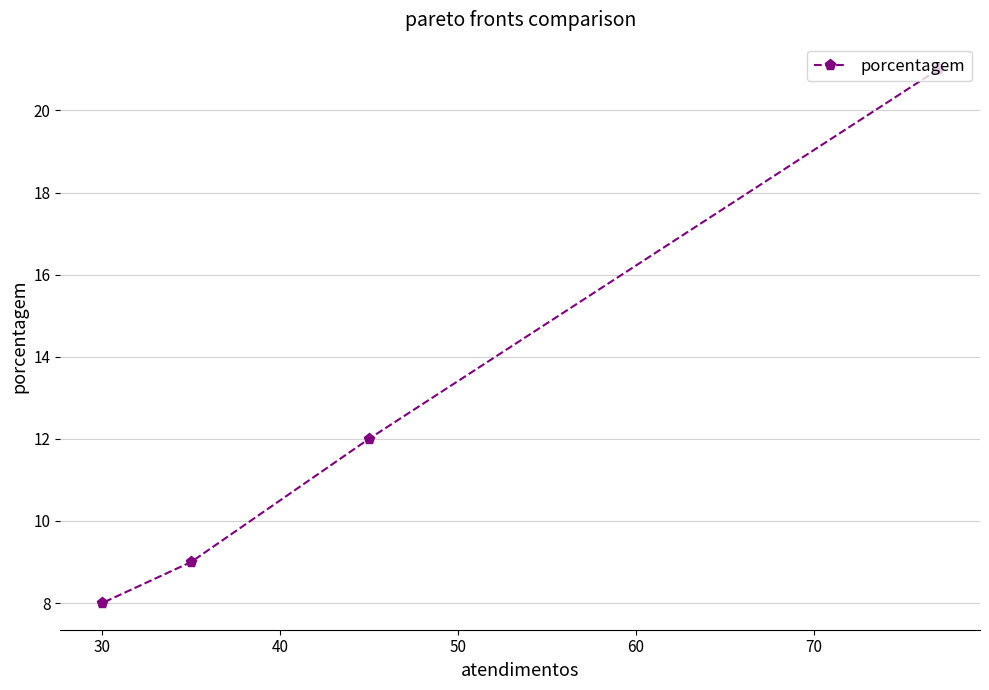

How many lines are shown in the chart?

1